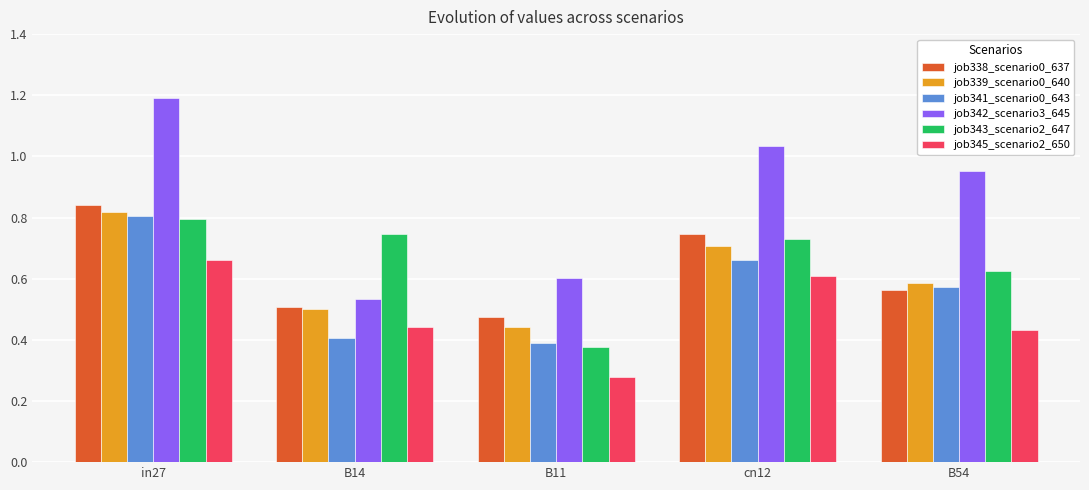

Read the job342_scenario3_645 value at in27.

1.2